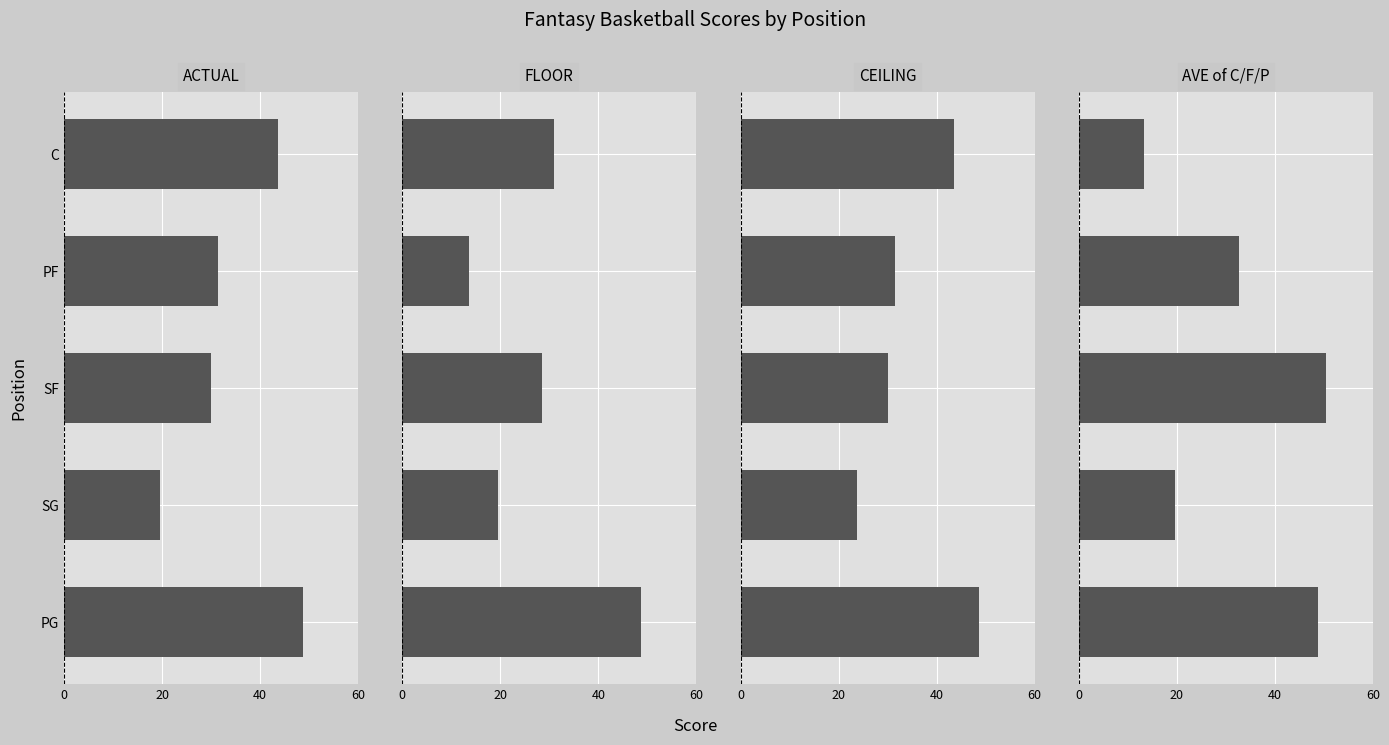

What position from the left is SF?

3